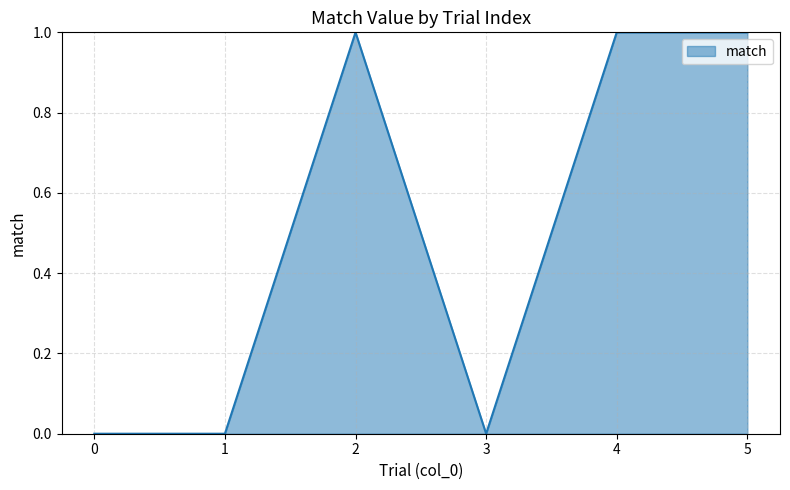

The value at 4 is 1. True or false?

True